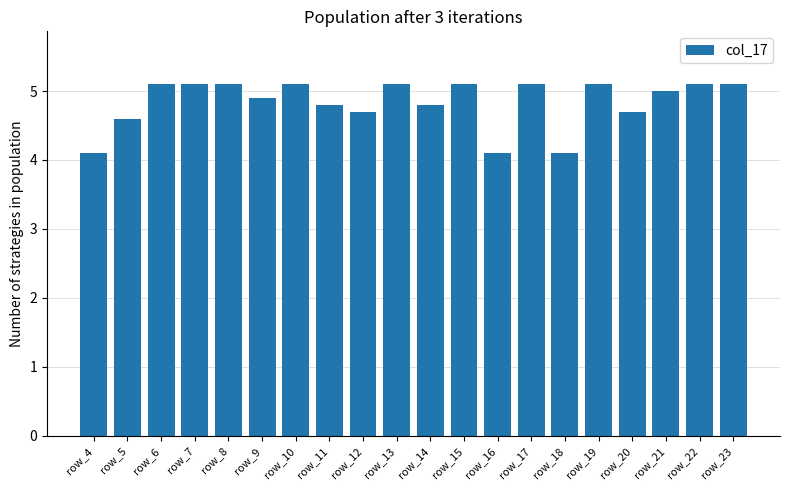

Which has a higher value, row_20 or row_8?

row_8